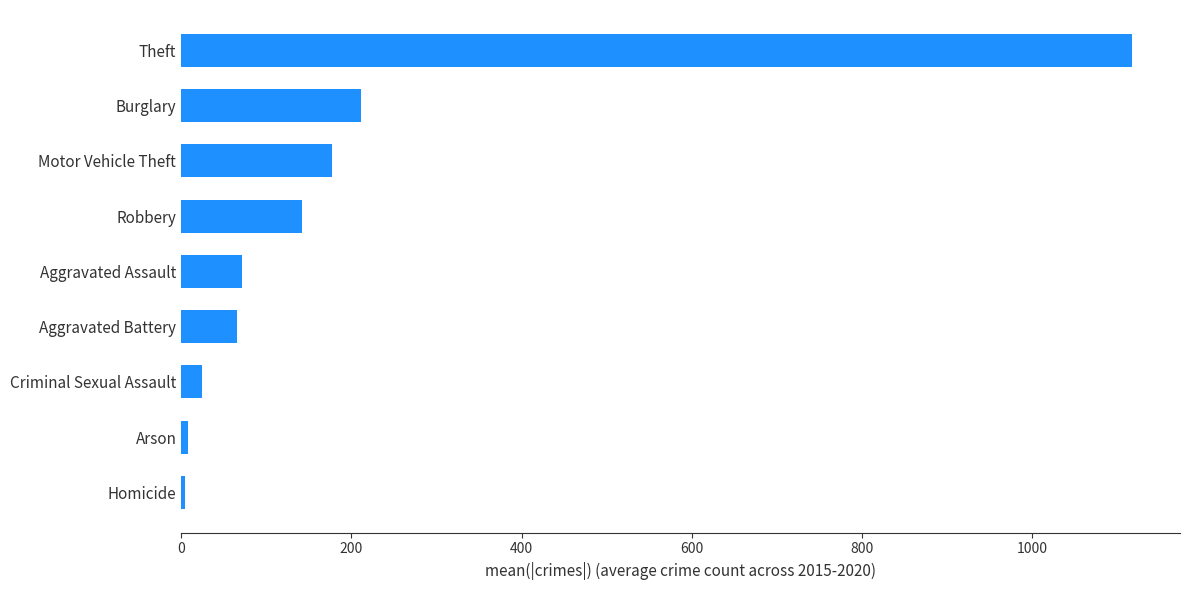

How many data points are above 71?

5